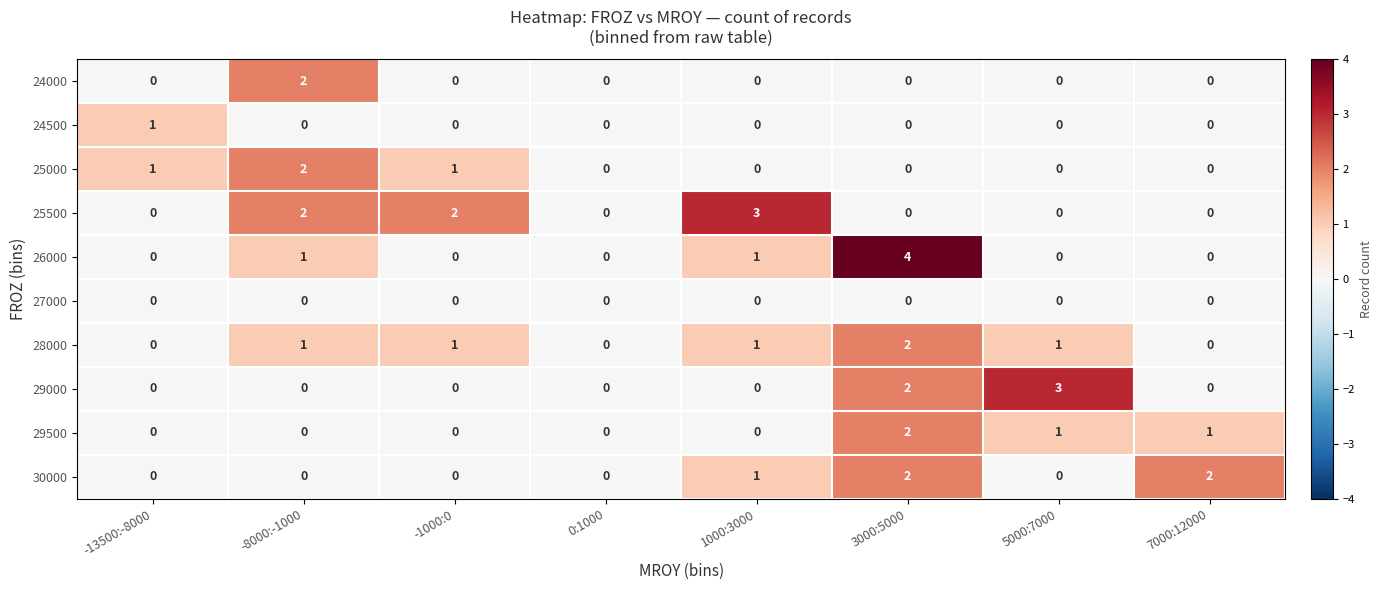

Which category has the highest value across all series?

3000:5000